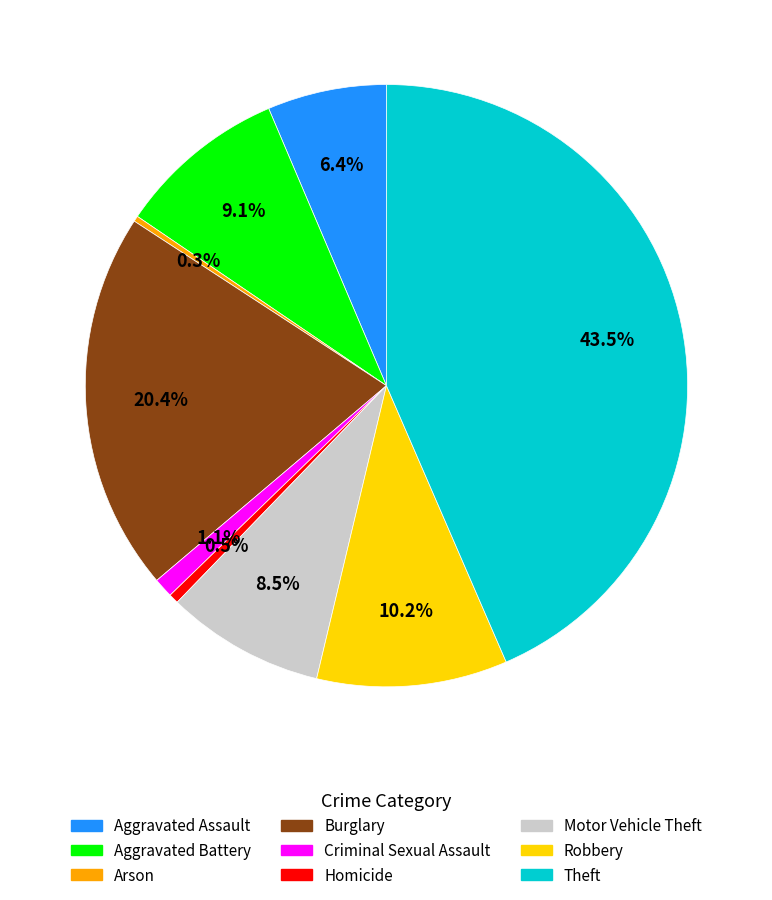

Count the number of slices in the pie.

9